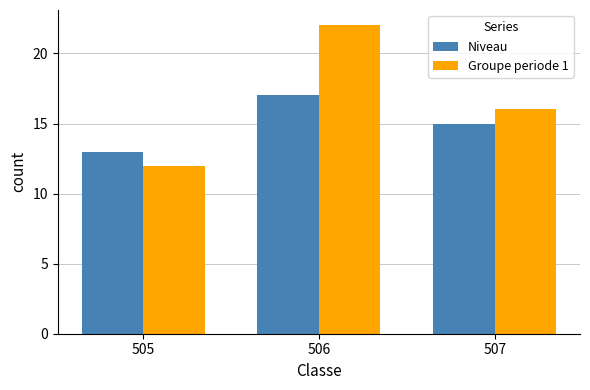

Which series has the largest total across all categories?

Groupe periode 1